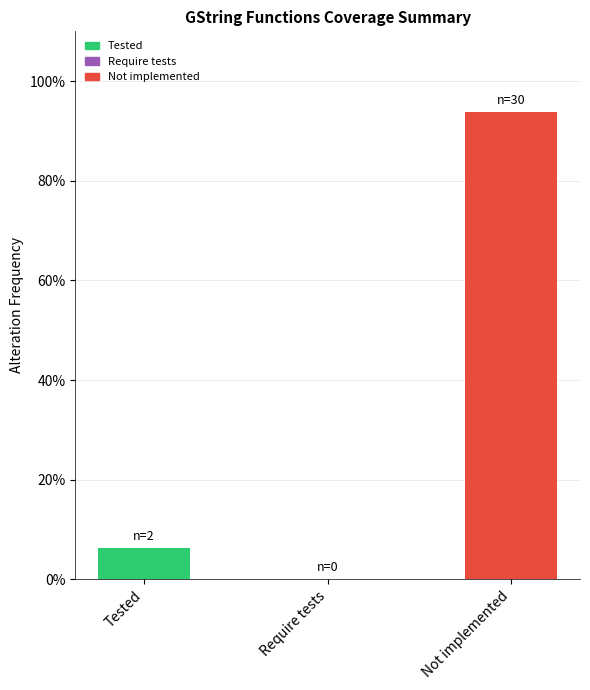

How many bars are there in total?

3